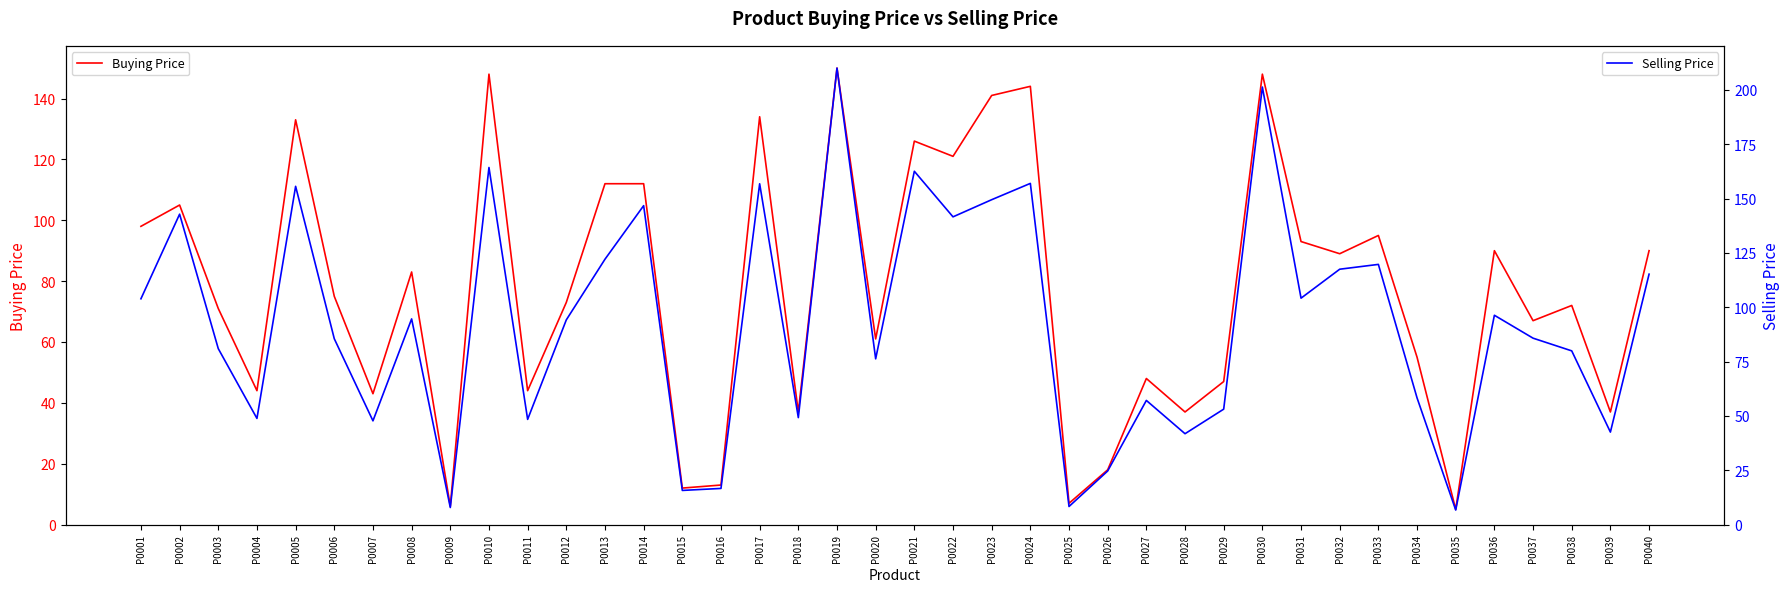

How many categories are shown in the chart?

40